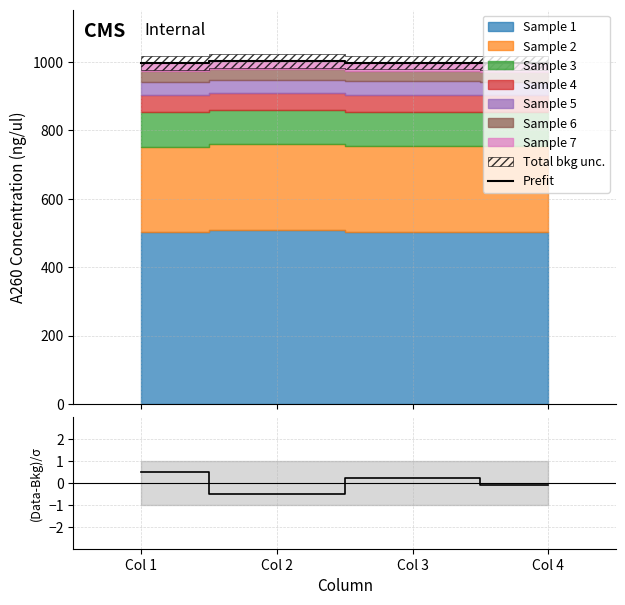

How many values in (Data-Bkg)/σ are below zero?

2